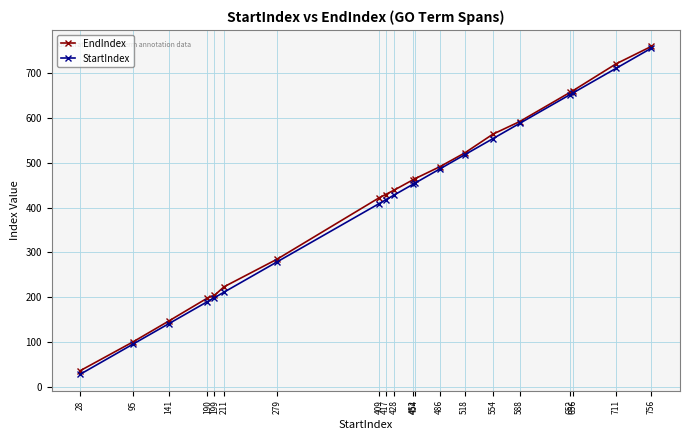

The value of StartIndex at 756 is 360. True or false?

False